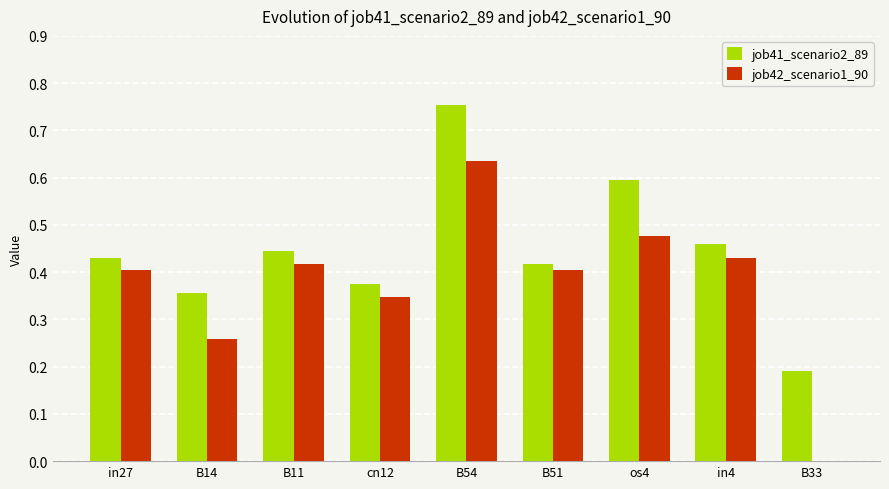

How many job42_scenario1_90 values are between 0 and 1?

9